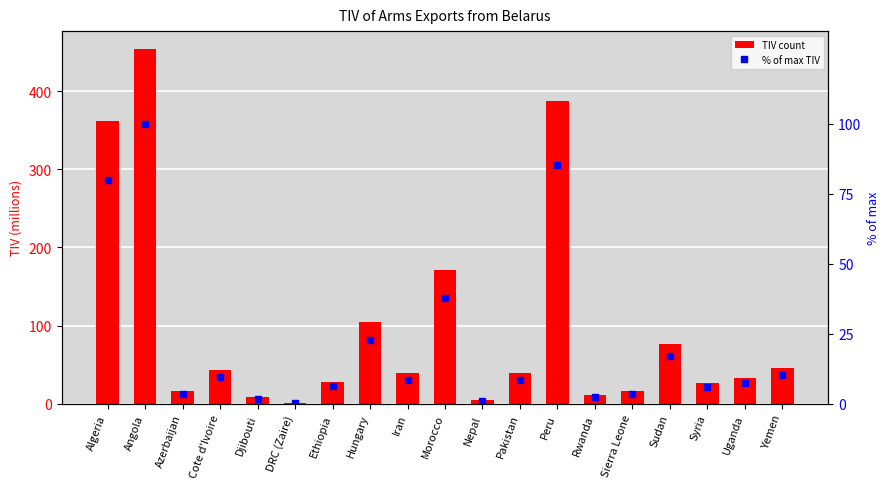

Rank the series by their average value, from lowest to highest.

% of max, Total TIV